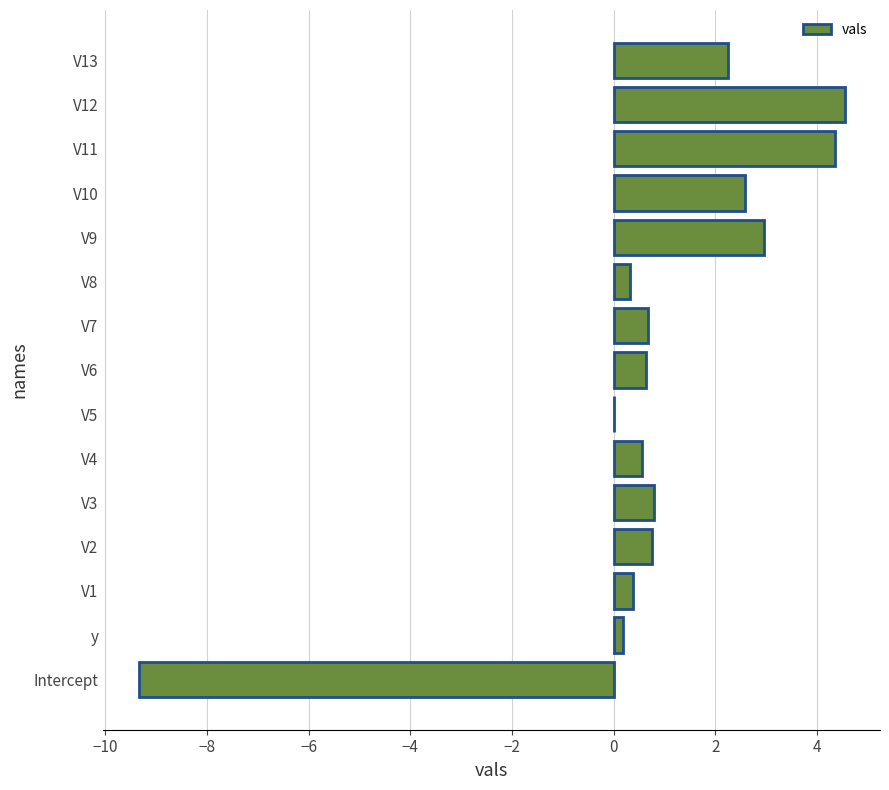

What is the sum of the values at Intercept and V4?

-8.8